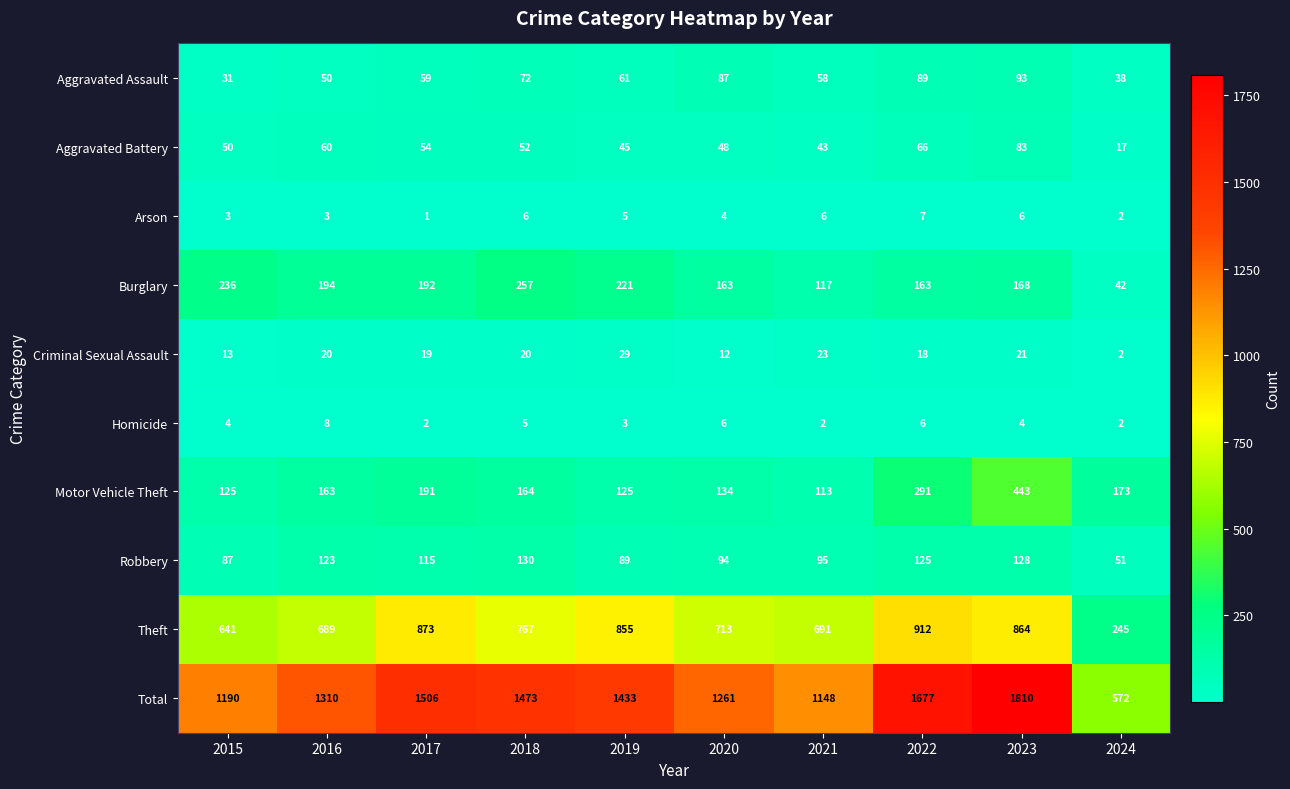

Is it true that Burglary equals 43 at 2021?

False